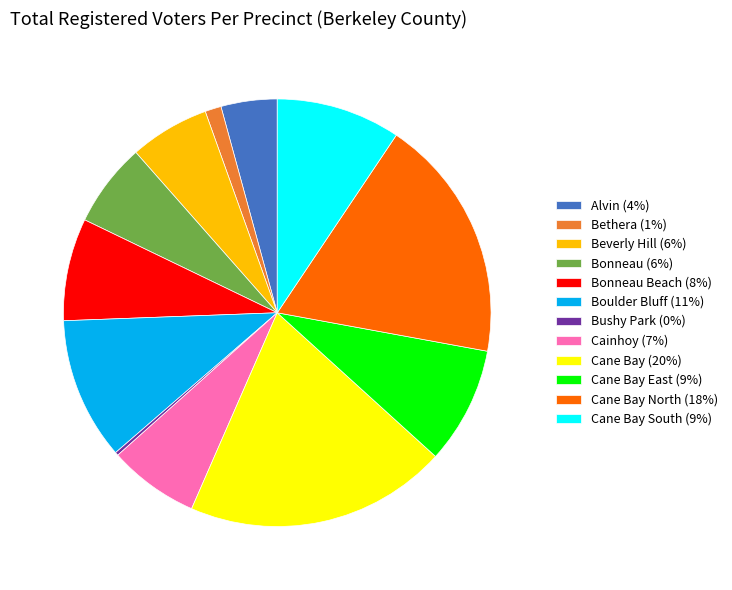

Between Alvin (4%) and Bethera (1%), which is larger?

Alvin (4%)